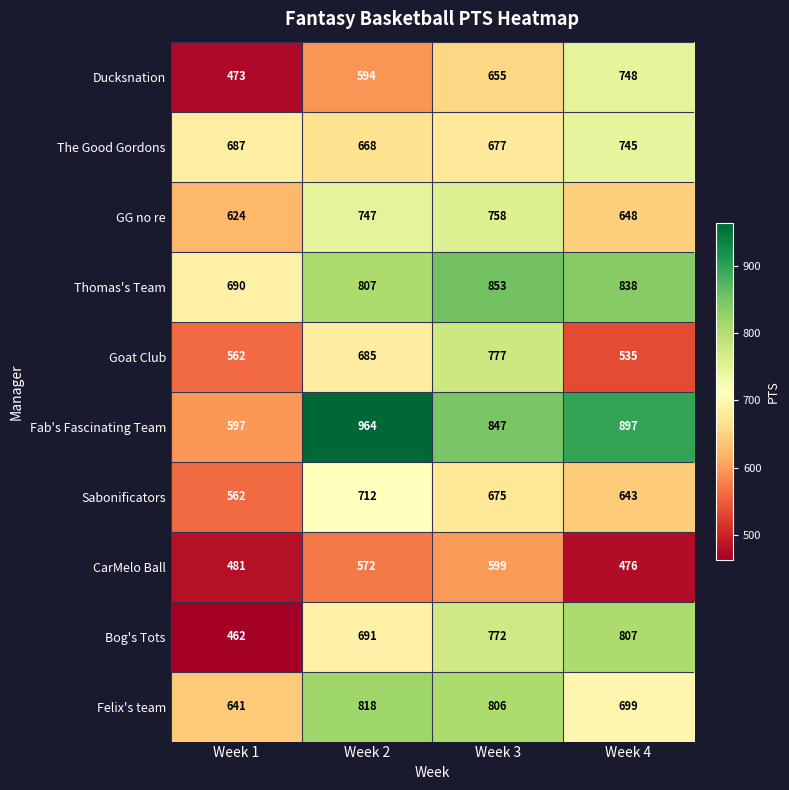

List the series in order of their peak value, highest first.

Fab's Fascinating Team, Thomas's Team, Felix's team, Bog's Tots, Goat Club, GG no re, Ducksnation, The Good Gordons, Sabonificators, CarMelo Ball